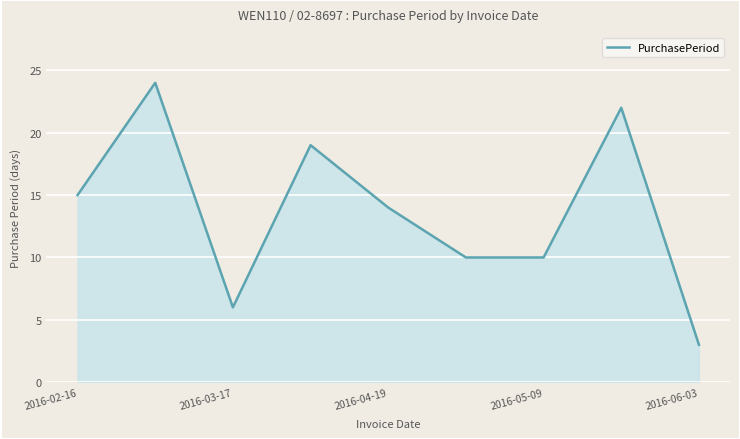

How many lines are shown in the chart?

1